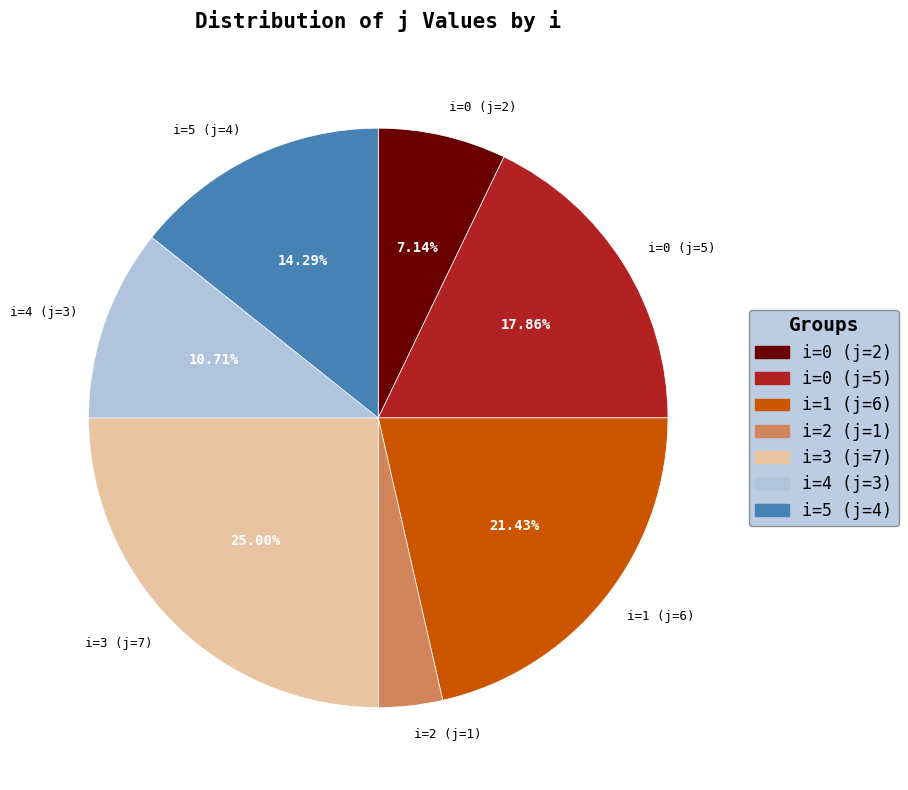

What is the ratio of the value at i=1 (j=6) to the value at i=4 (j=3)?

2.0